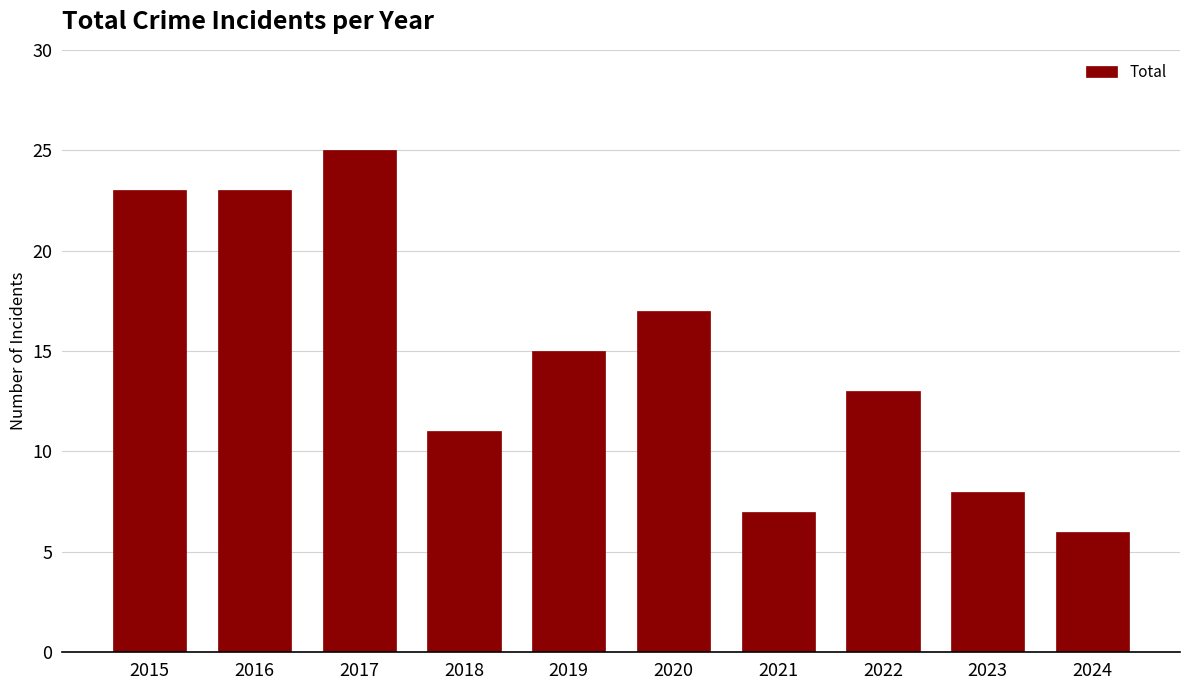

What is the approximate value at 2019?

15